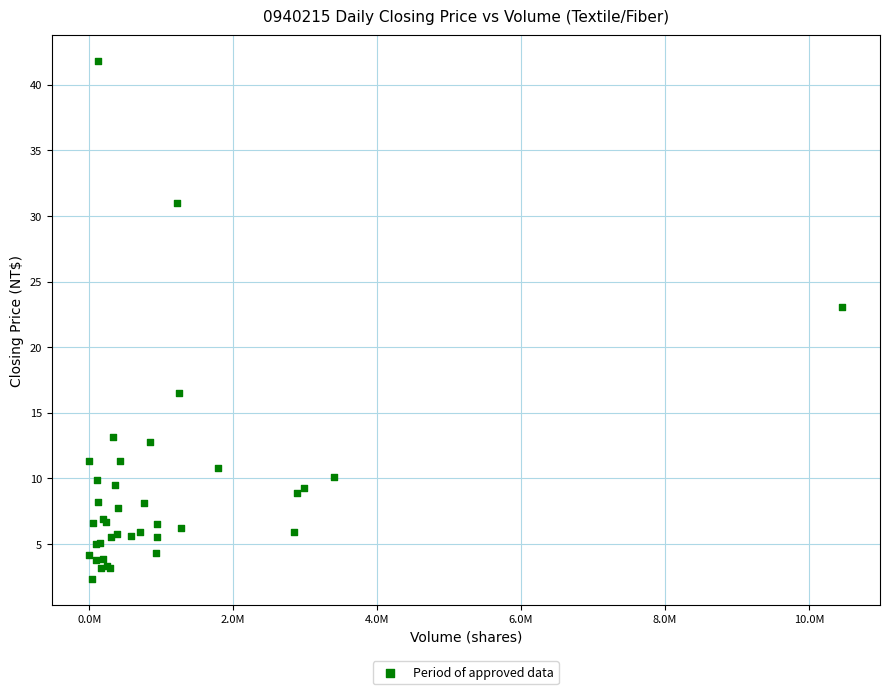

What Y value in the scatter plot is closest to 22?

23.1